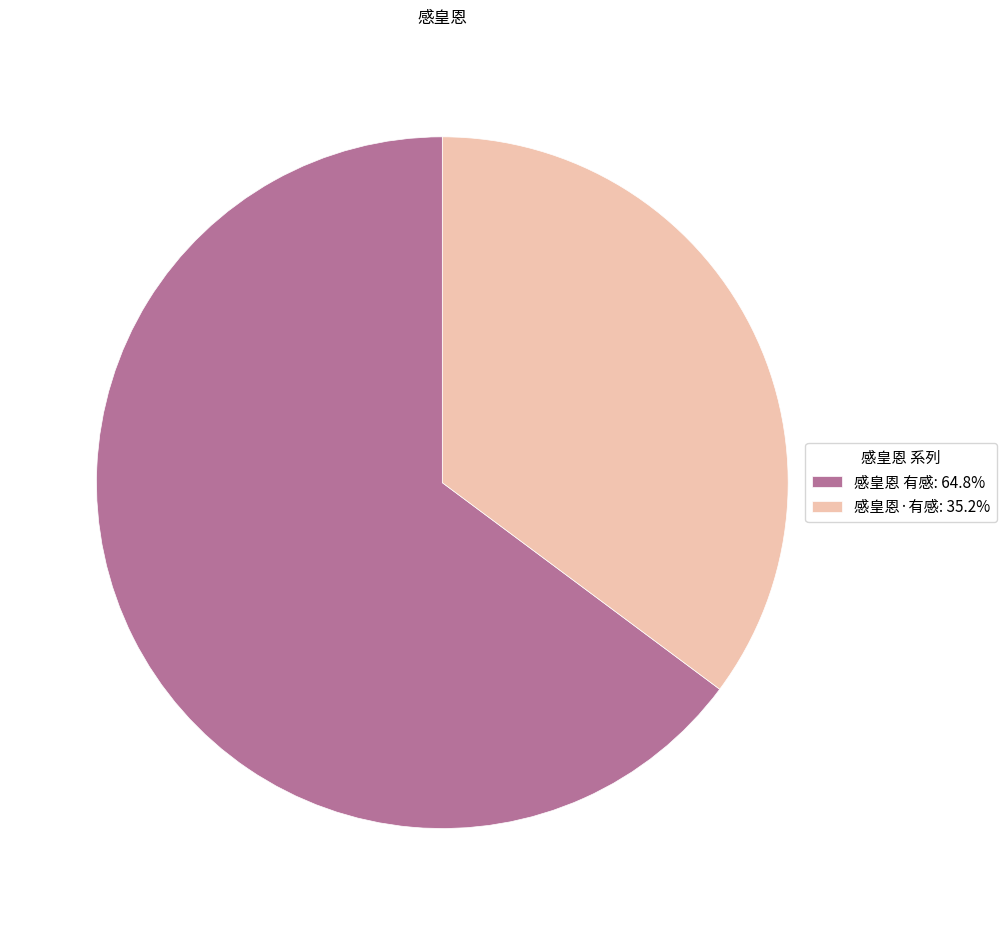

Combined, do 感皇恩 有感: 64.8% and 感皇恩·有感: 35.2% account for over 50%?

Yes